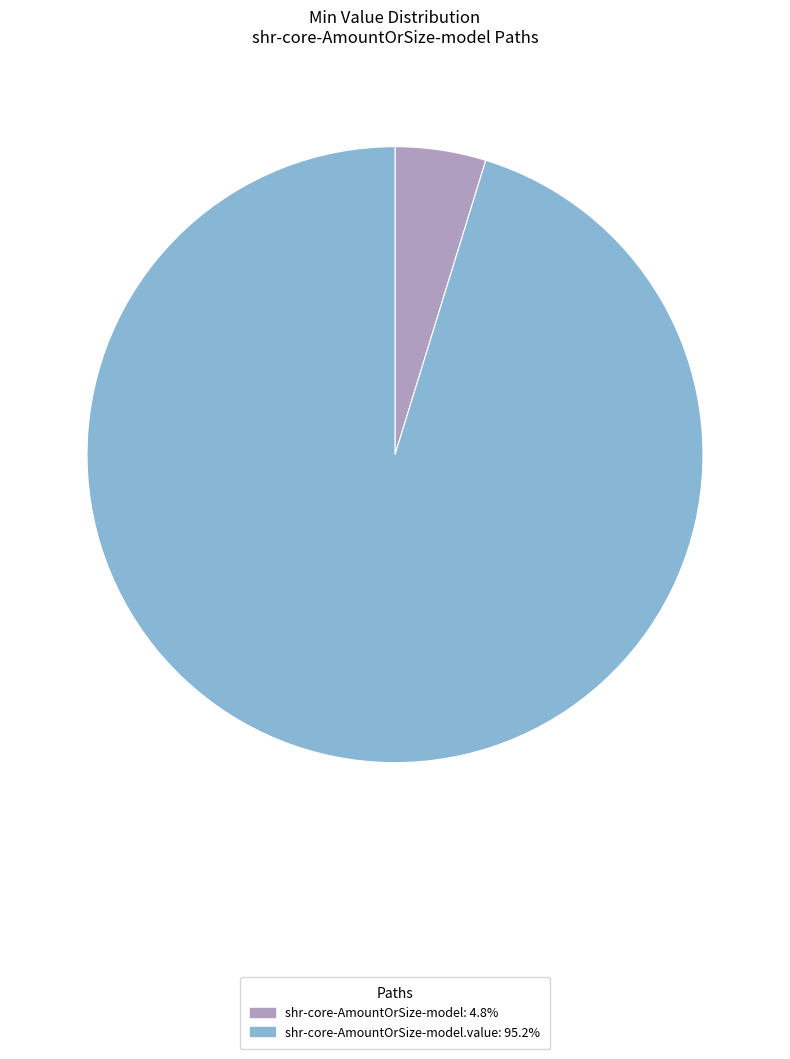

Is there a majority slice in this chart?

Yes